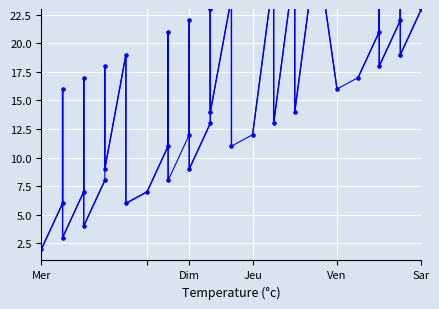

Reading left to right, extract all data points from this chart.

2	6	16	3	7	17	4	8	18	9	19	6	7	11	21	8	12	22	9	13	23	14	24	11	12	26	13	27	14	28	29	16	17	21	31	18	22	32	19	23